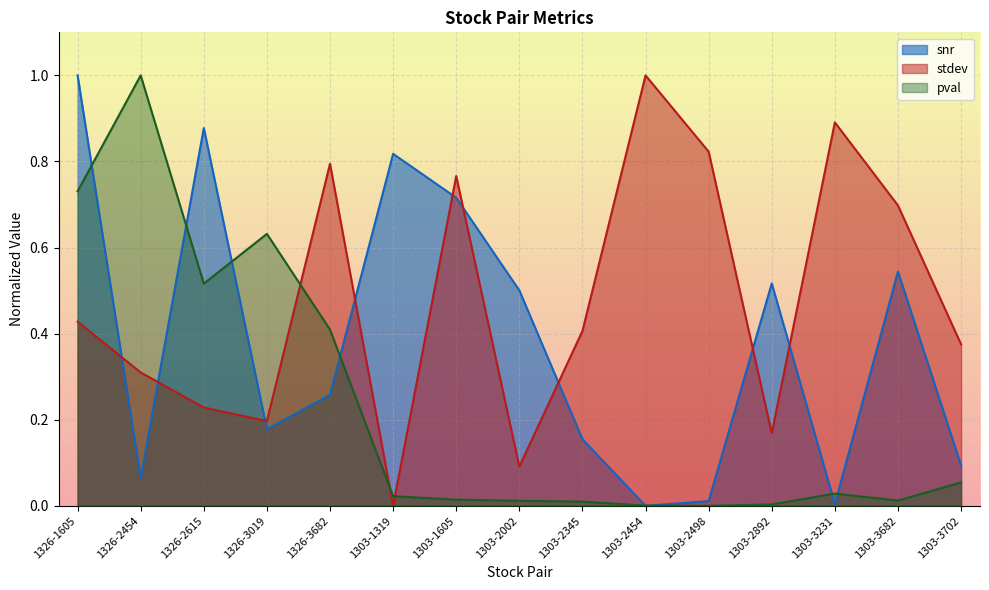

True or false: snr has more than 2 interior local peaks.

True